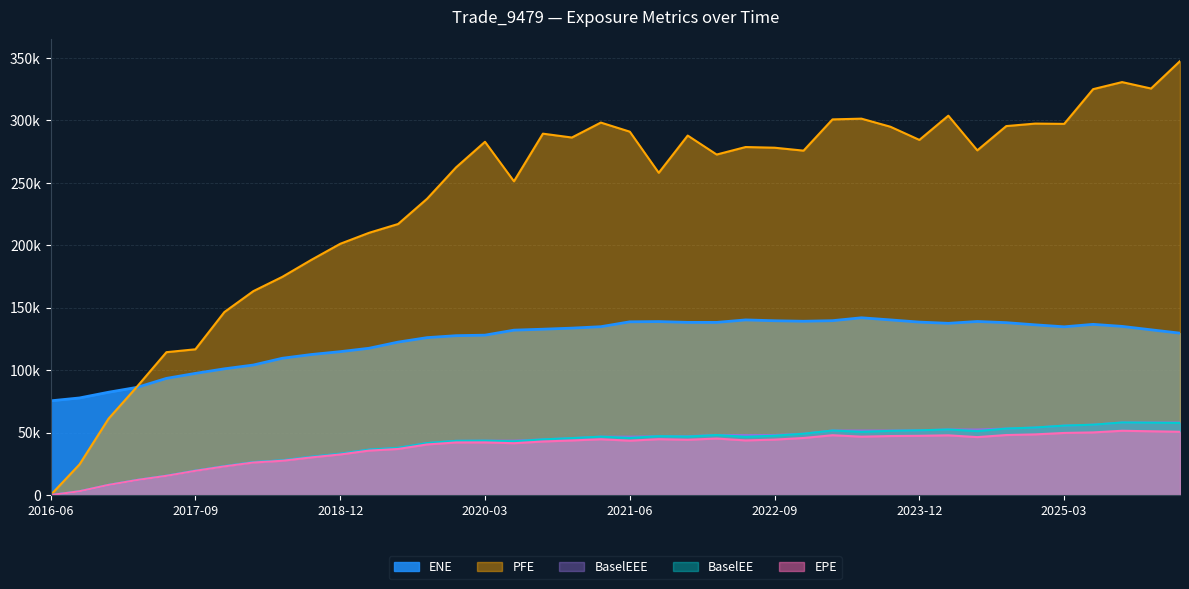

At which label does ENE reach its peak?

2023-06-29